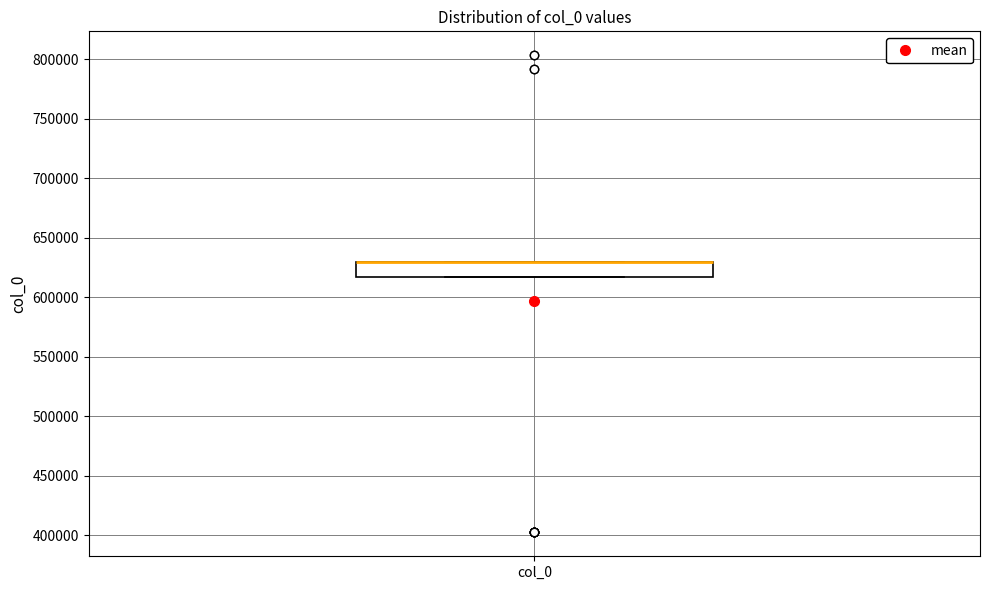

Where is the lower edge of the box for col_0 on the y-axis? The values are not printed on the chart, so give them approximately, as read against the axis.

615000